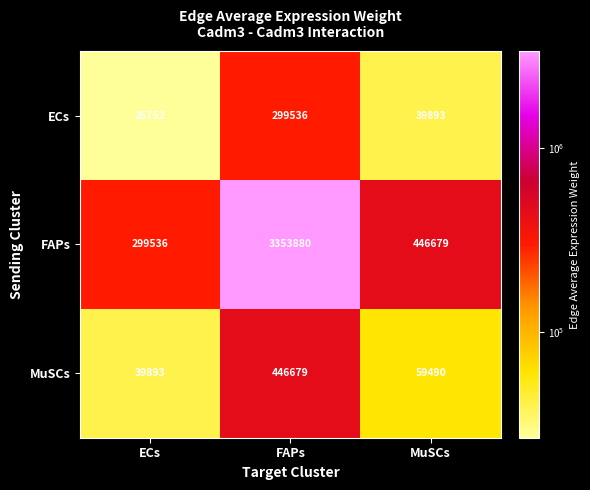

What is the sum of the ECs values at MuSCs and ECs?

66645